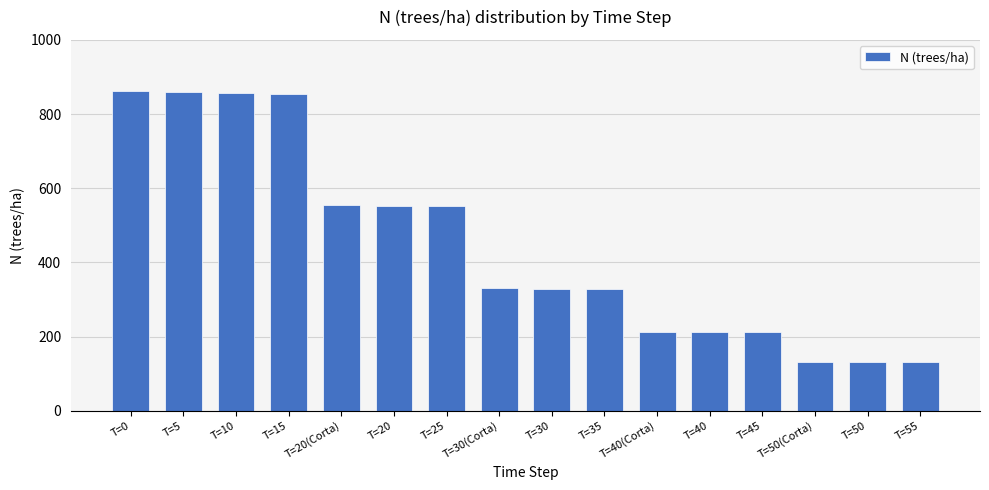

What is the value of the 15th bar from the left?

132.0